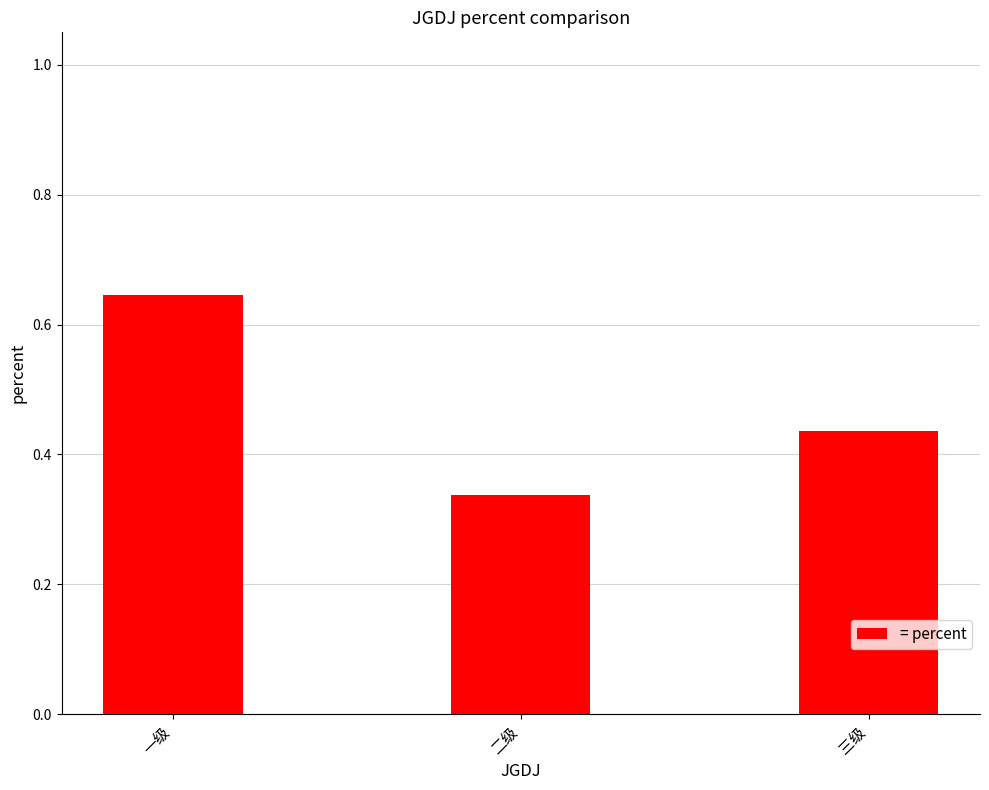

How many series are shown in this chart?

1